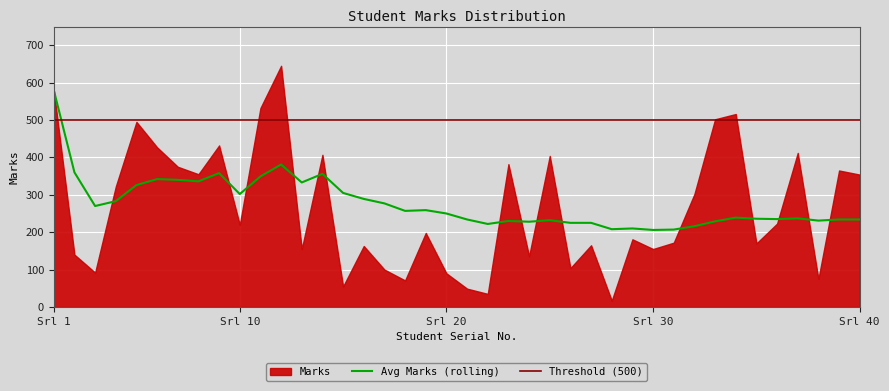

What is the lowest value of the Avg Marks (rolling) series?

206